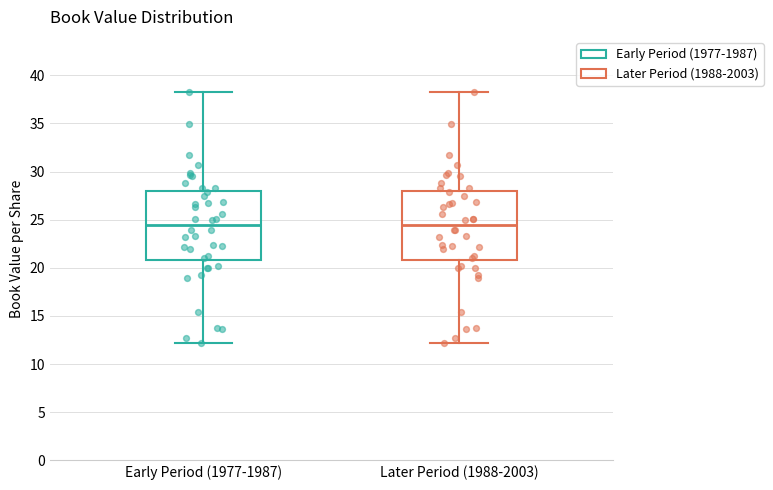

Reading left to right, read every box against the y-axis: the position of its median line, the range the box covers, and the ends of its whiskers. The values are not printed on the chart, so give them approximately, as read against the axis.

Early Period (1977-1987): median 24.5, box 21.0 to 28.0, whiskers 12.0 to 38.0
Later Period (1988-2003): median 24.5, box 21.0 to 28.0, whiskers 12.0 to 38.0